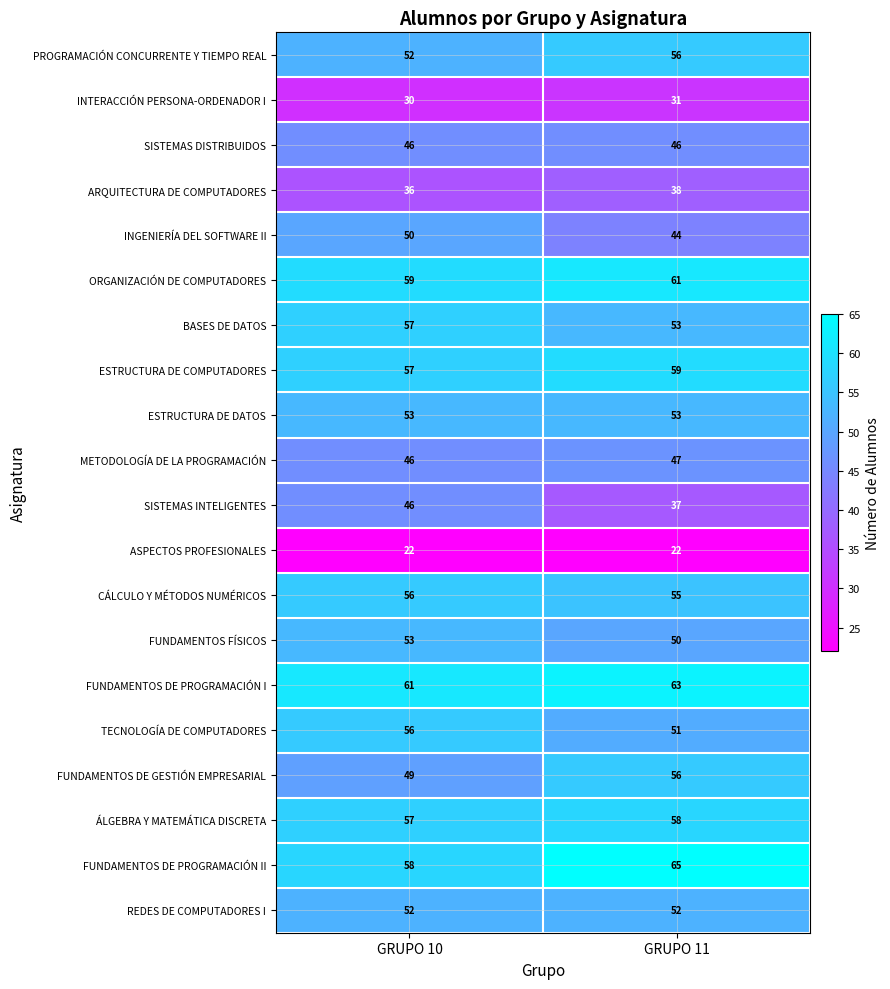

Between GRUPO 10 and GRUPO 11, which series saw the biggest shift?

SISTEMAS INTELIGENTES